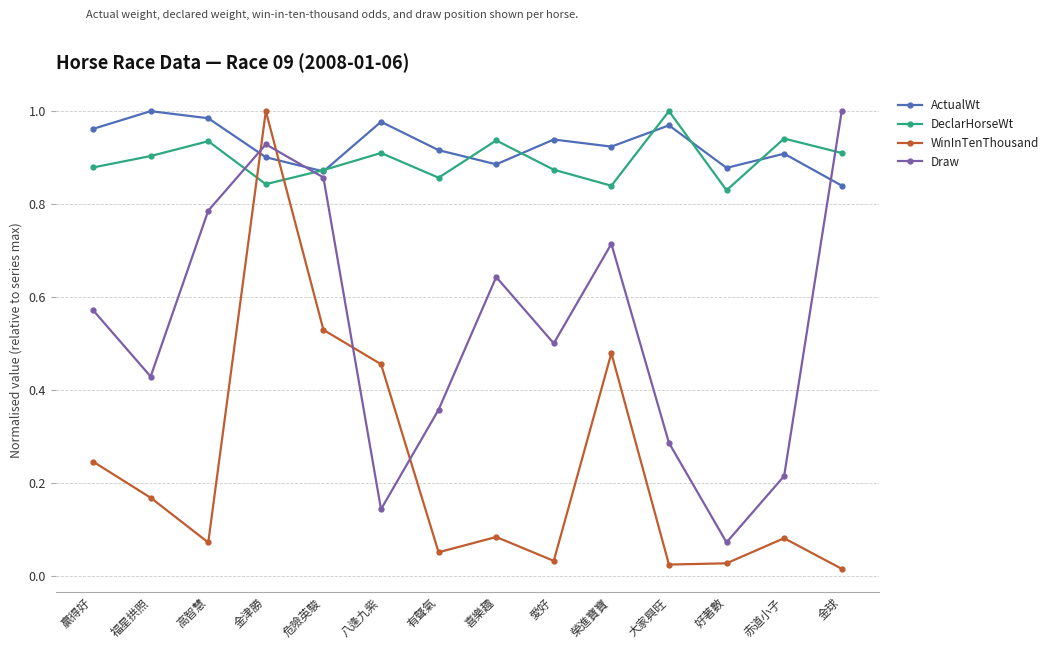

Which category has the highest value in the WinInTenThousand series?

金津勝